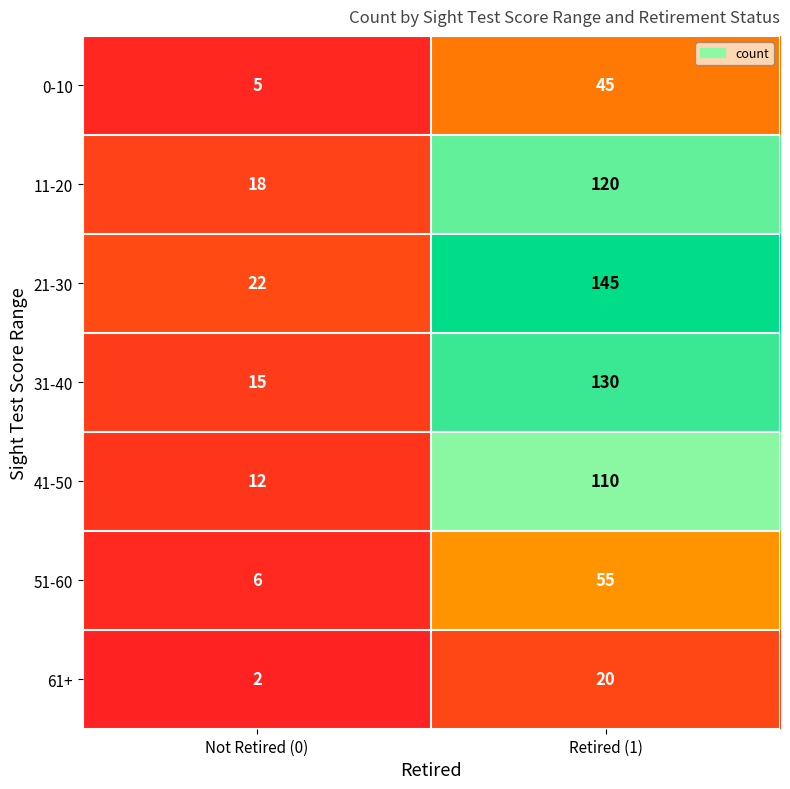

Reading left to right, extract all data points from this chart.

0-10: 5	45
11-20: 18	120
21-30: 22	145
31-40: 15	130
41-50: 12	110
51-60: 6	55
61+: 2	20